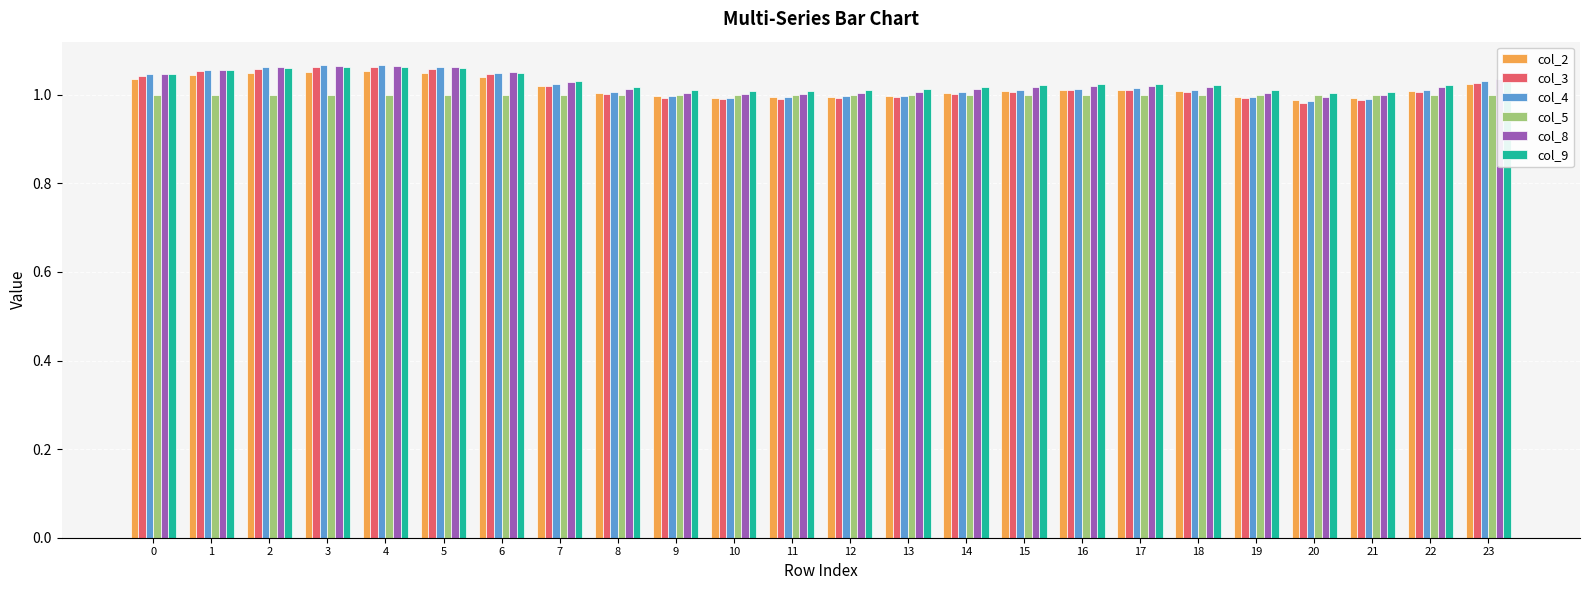

What is the sum of the col_9 values at 5 and 23?

2.1